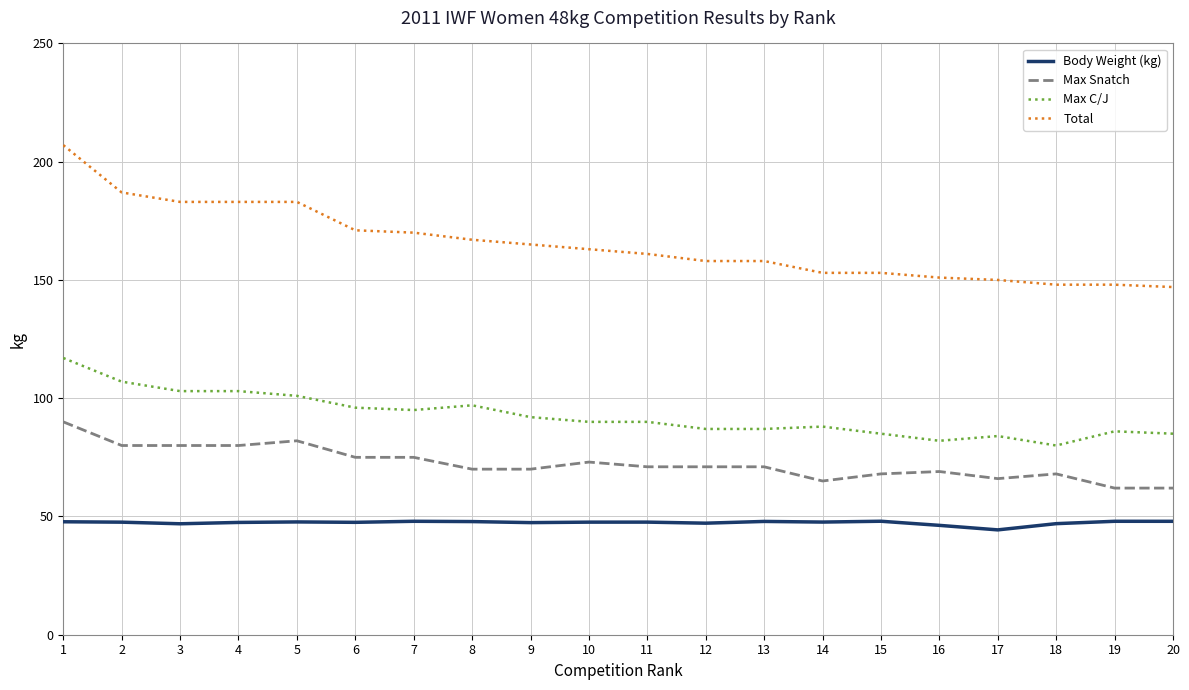

What is the spread (max minus min) of values at 14?

105.4